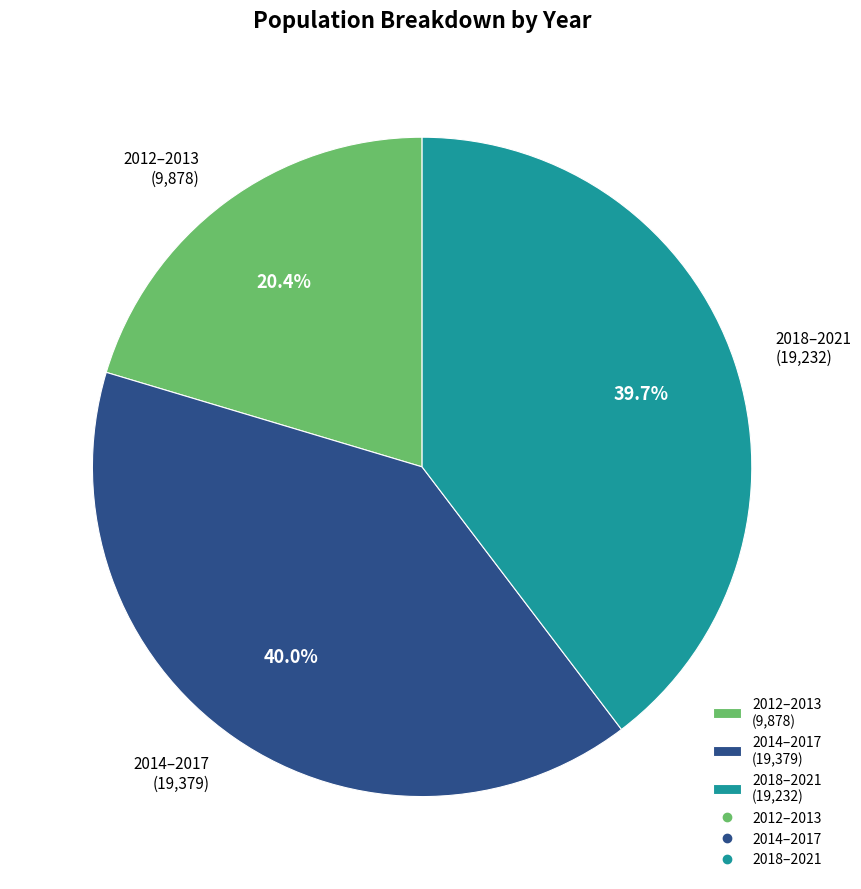

Is there a majority slice in this chart?

No